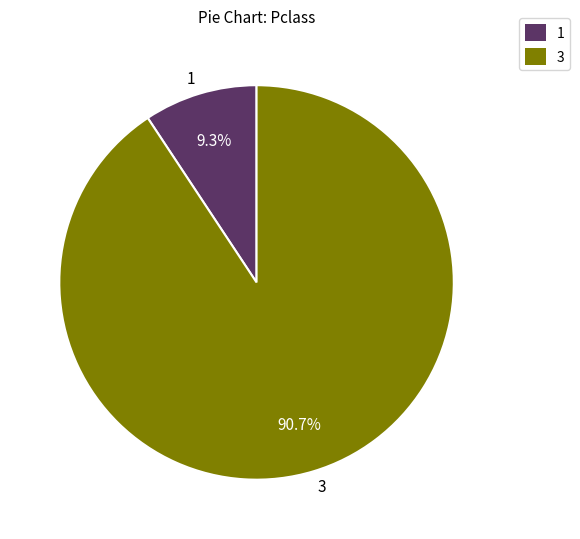

Do 3 and 1 together represent more than half of the pie?

Yes